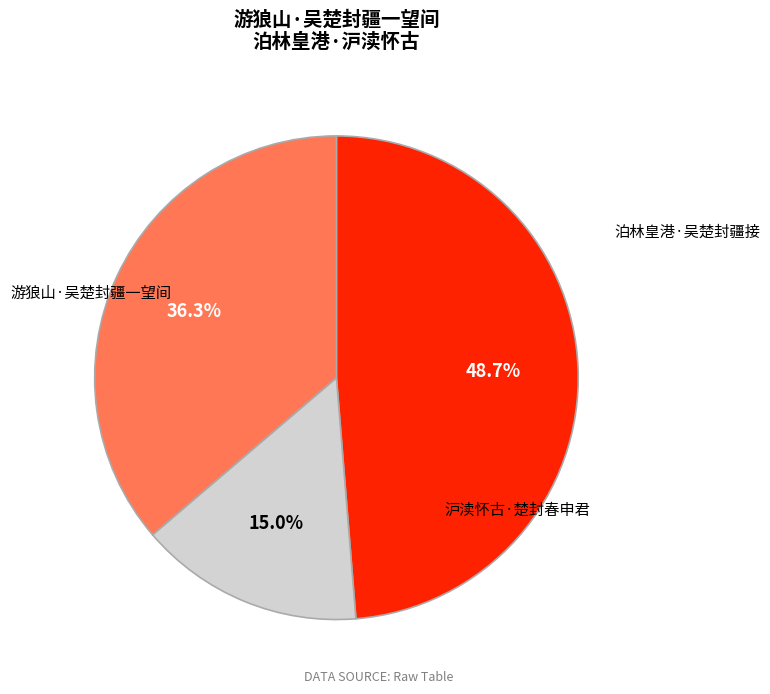

To the nearest percent, what percentage of the pie is 泊林皇港·吴楚封疆接?

15%